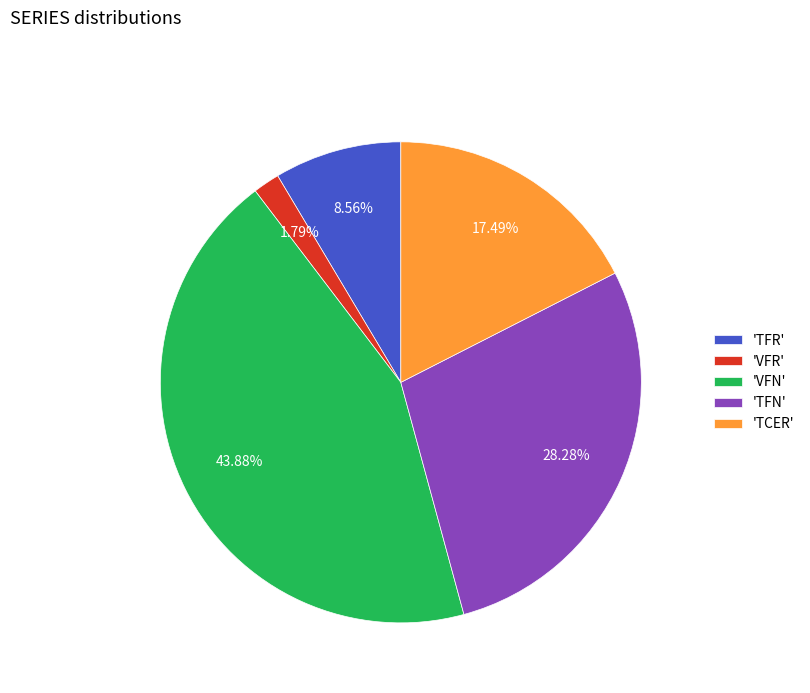

What is the largest slice in the pie chart?

'VFN'